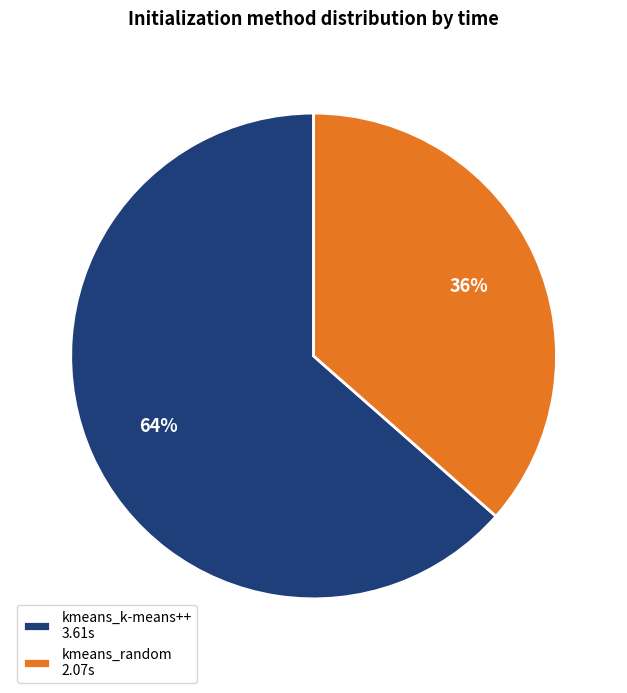

To the nearest percent, what portion does kmeans_k-means++ represent?

64%